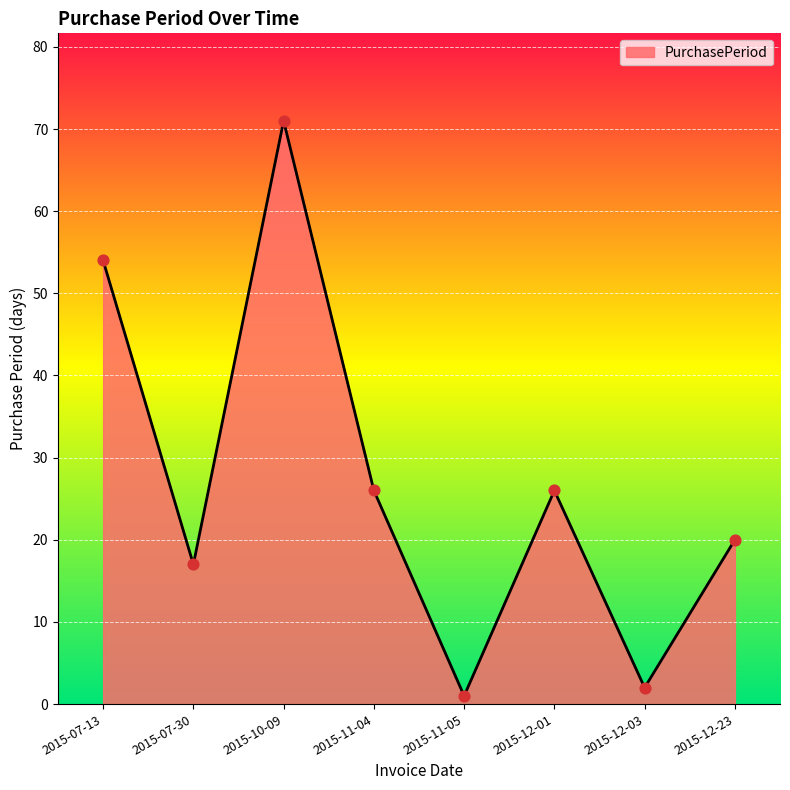

Between 2015-10-09 and 2015-12-23, which is larger?

2015-10-09